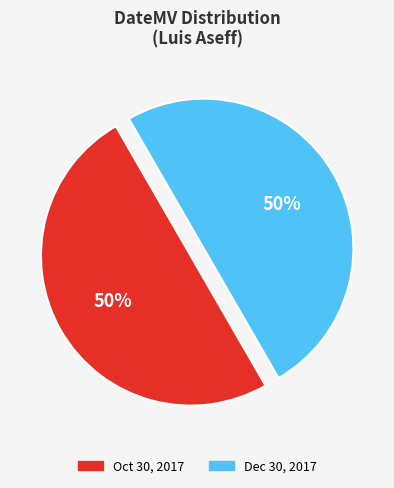

True or false: Dec 30, 2017 accounts for 99% of the total.

False